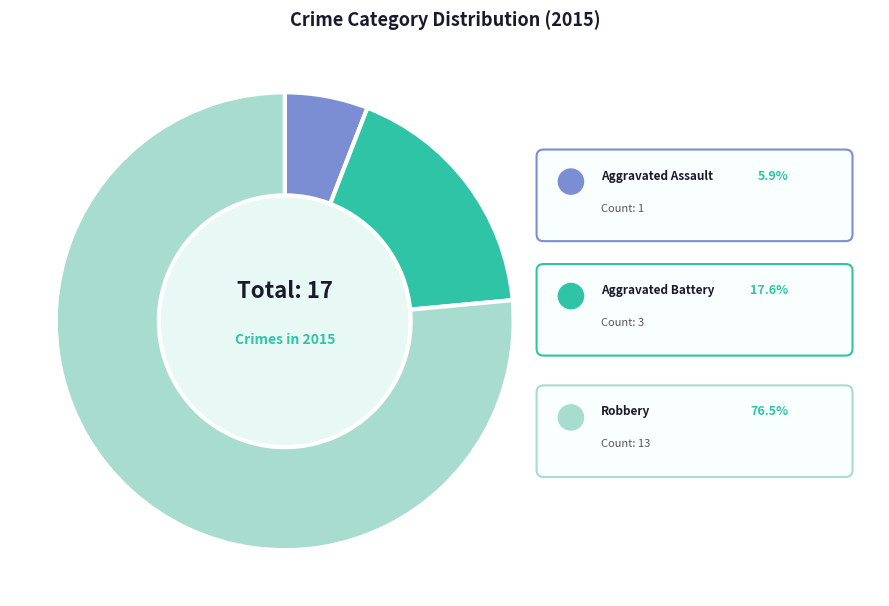

Is there any slice that represents more than half of the pie?

Yes